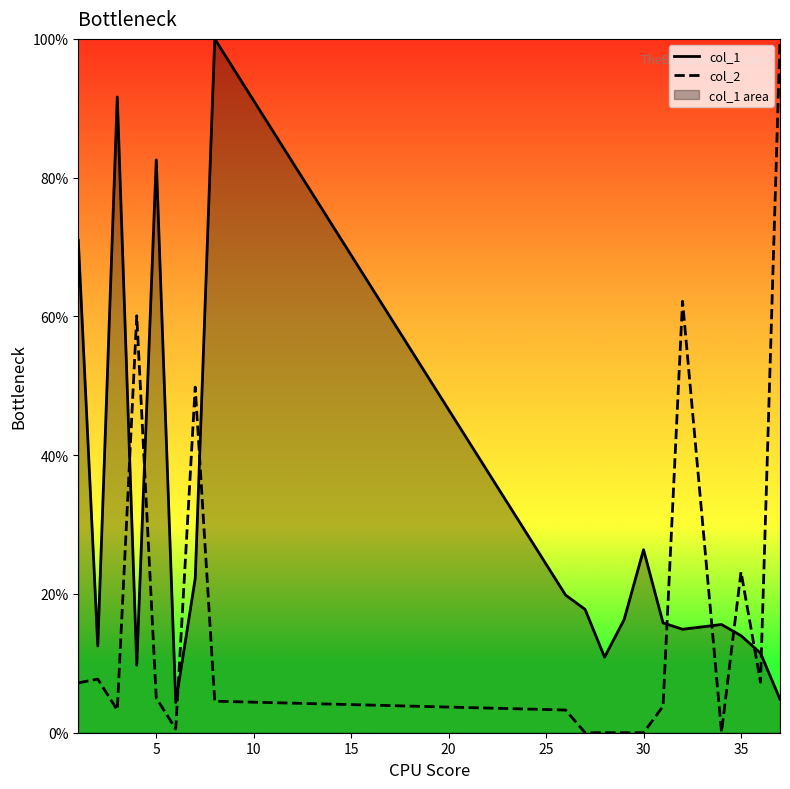

What is the maximum value for col_2?

100.0